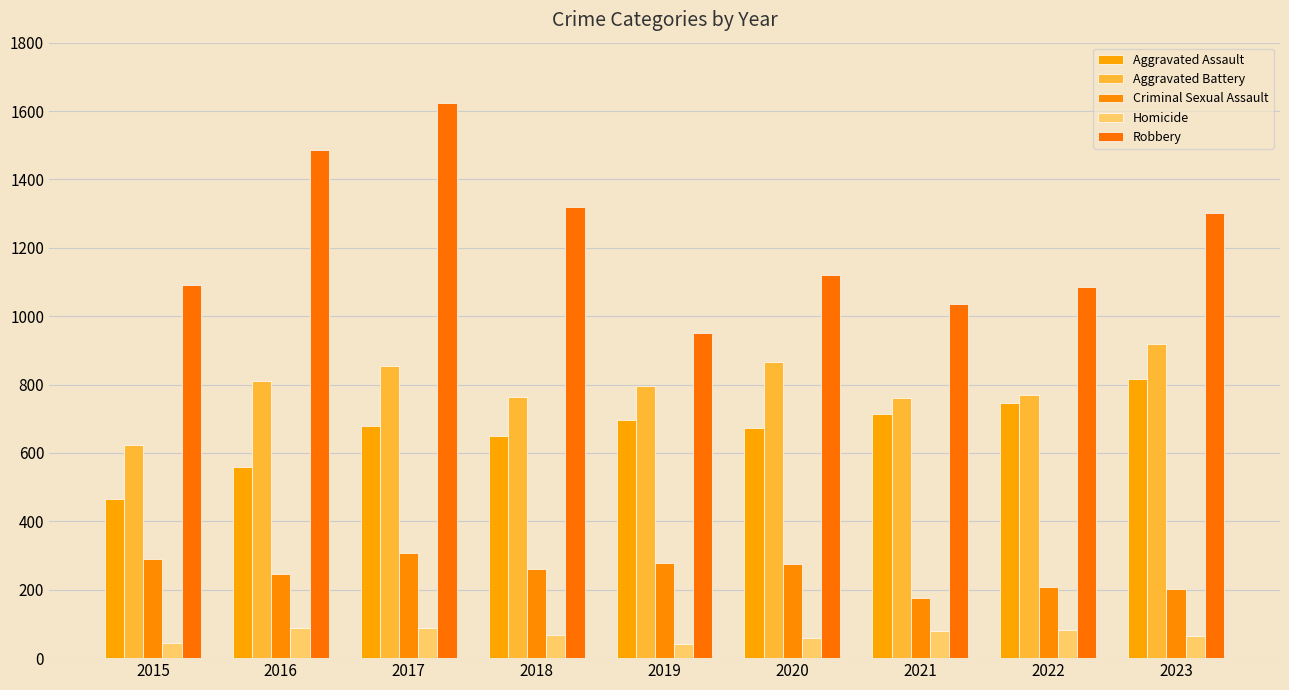

At which label does Homicide first exceed 69?

2016